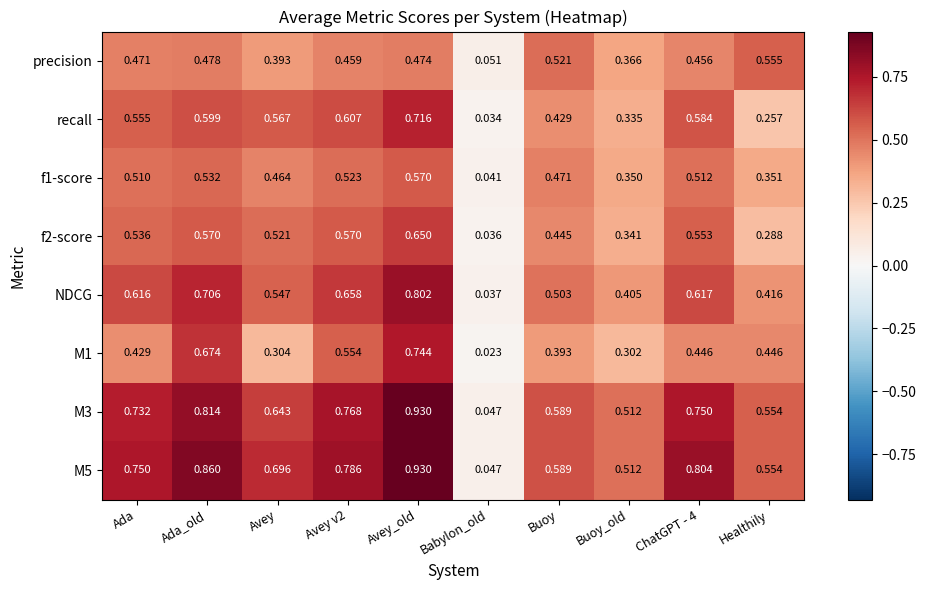

How many series are shown in this chart?

8